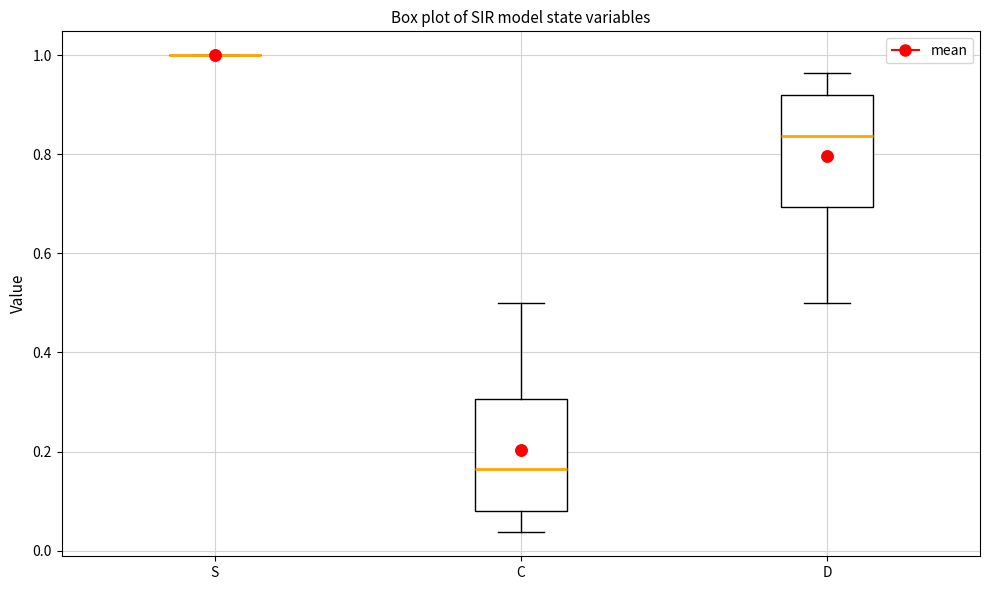

Reading left to right, transcribe this box plot: for each box, give where its median line is, the range the box spans, and where its two whiskers end, as read against the y-axis. The values are not printed on the chart, so give them approximately, as read against the axis.

S: box collapsed to a line at 1.00, whiskers 1.00 to 1.00
C: median 0.16, box 0.08 to 0.30, whiskers 0.04 to 0.50
D: median 0.84, box 0.70 to 0.92, whiskers 0.50 to 0.96